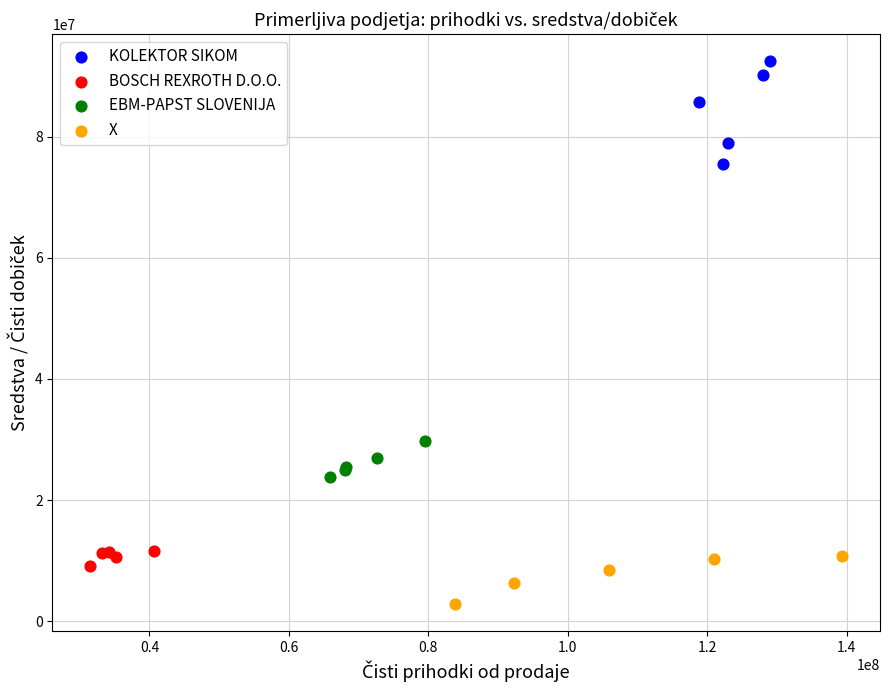

Which series reaches the maximum Y coordinate?

KOLEKTOR SIKOM